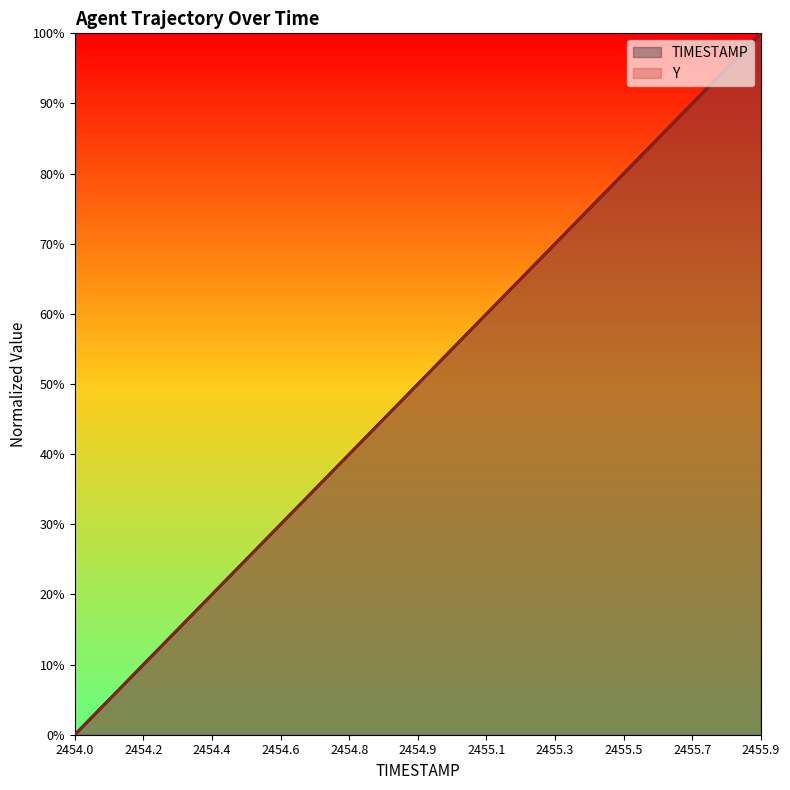

Does the chart display data point markers on the line(s)?

No